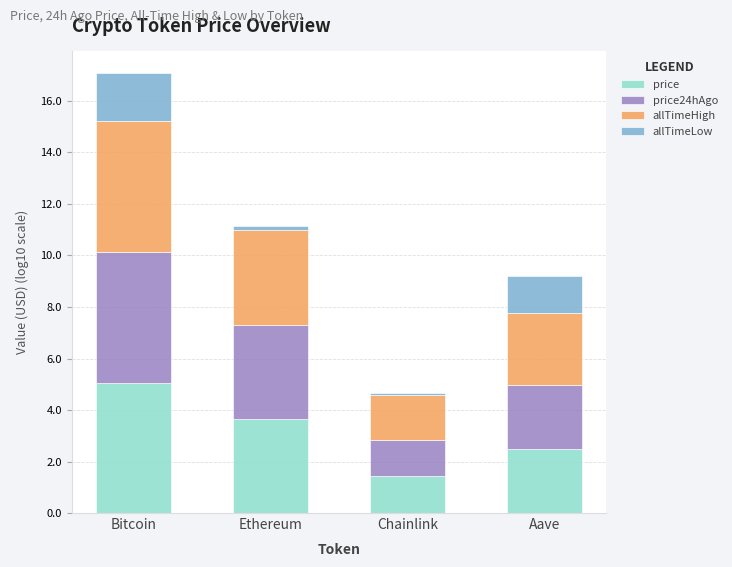

What is the total value across all series at Bitcoin?

17.1